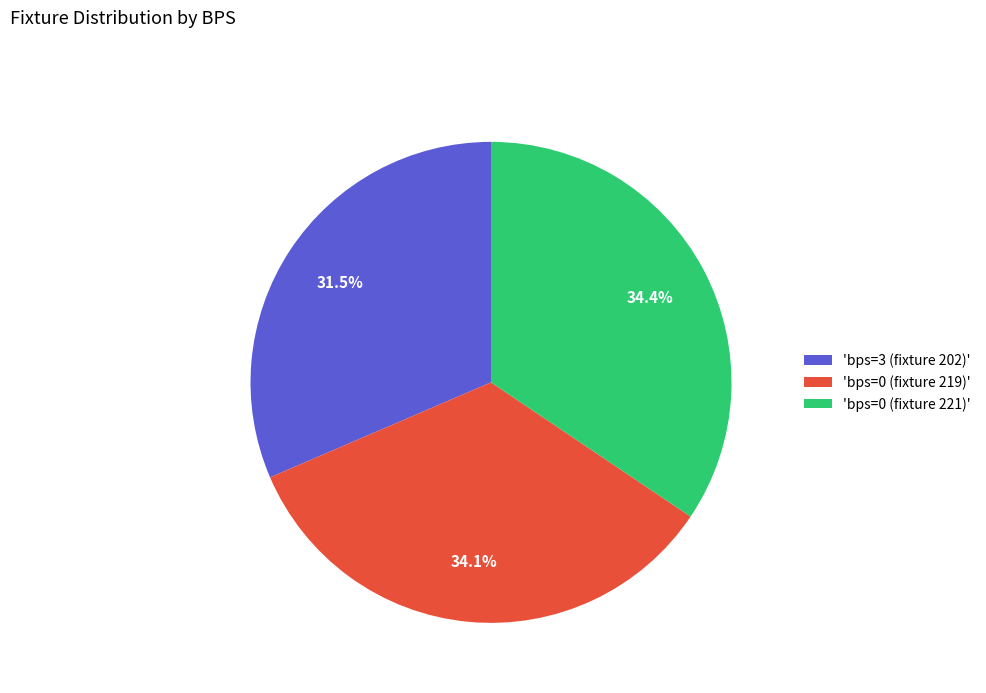

Which slice is the smallest?

'bps=3 (fixture 202)'